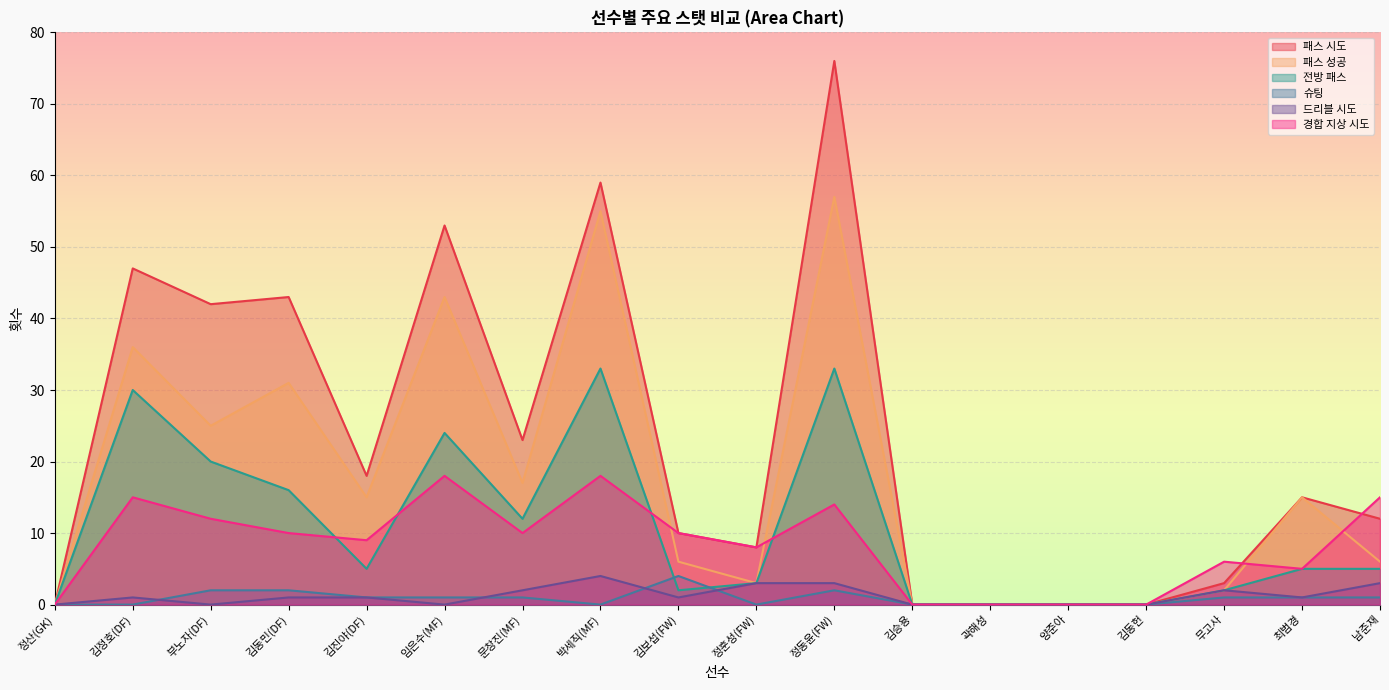

What value does the 경합 지상 시도 series have at 정훈성(FW), to the nearest 5?

10